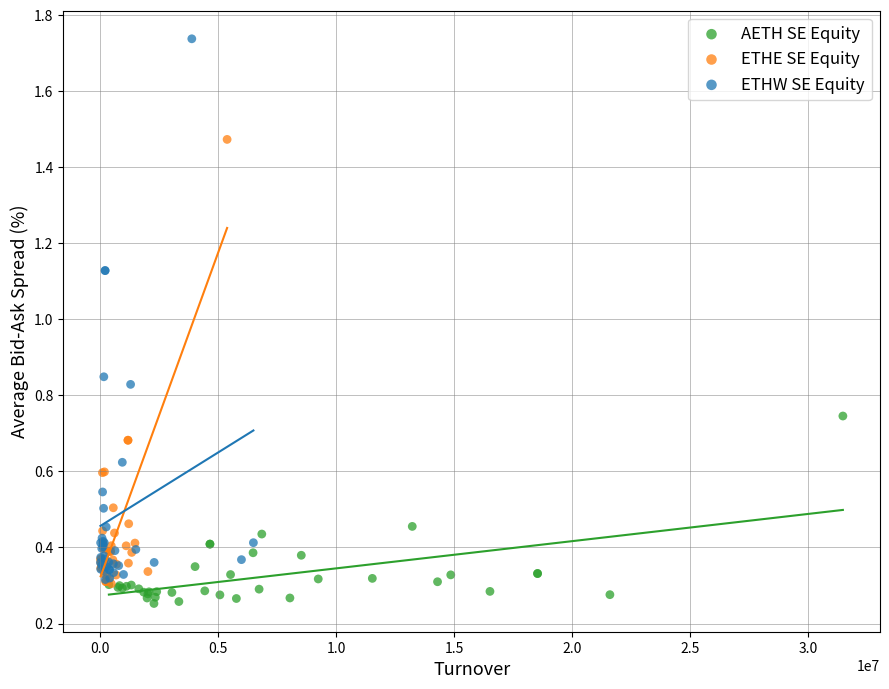

Which series reaches the minimum Y coordinate?

AETH SE Equity